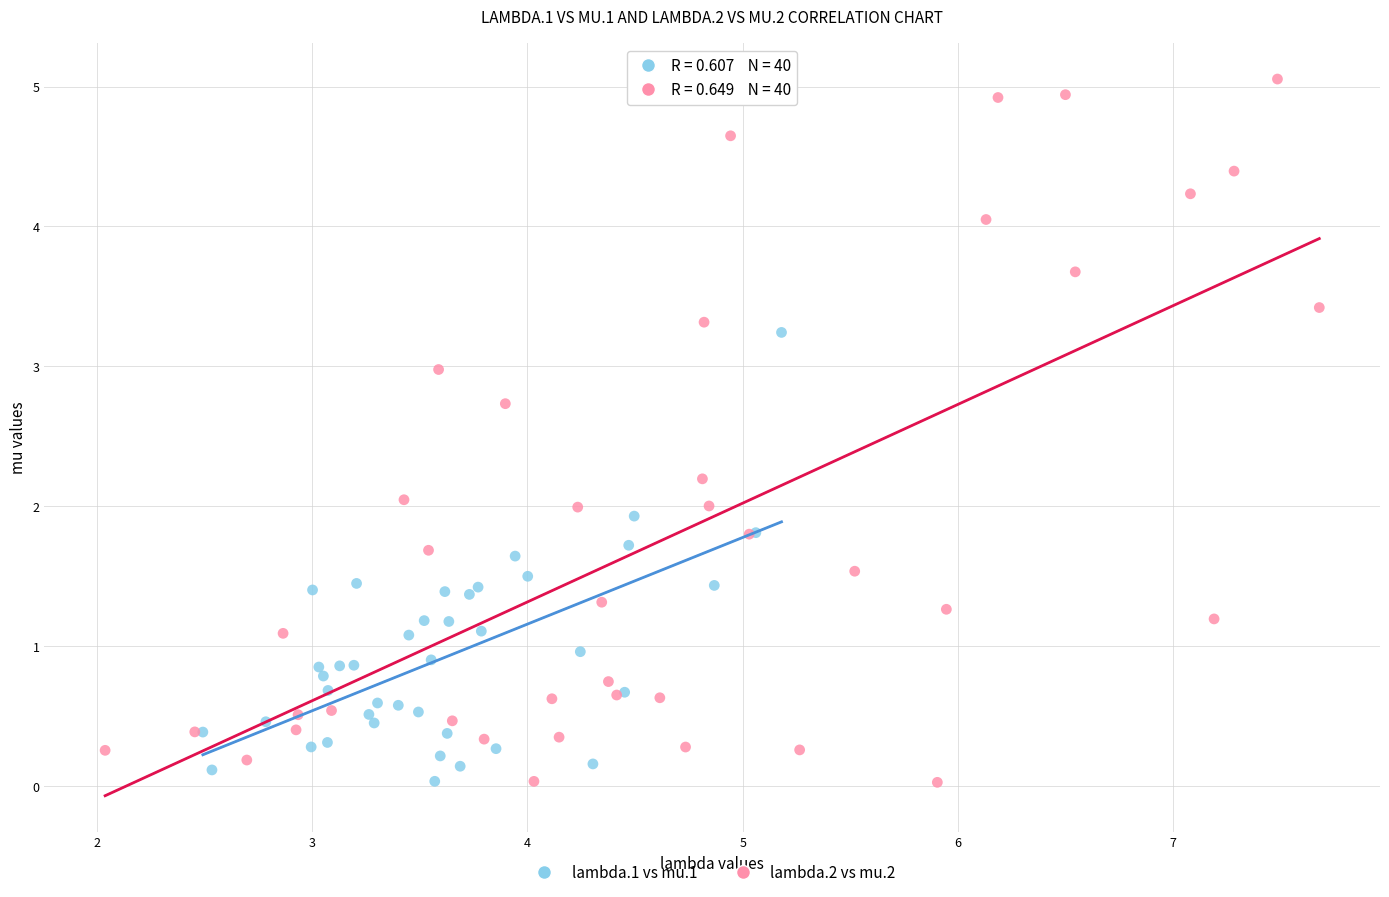

Which series reaches the maximum Y coordinate?

lambda.2 vs mu.2